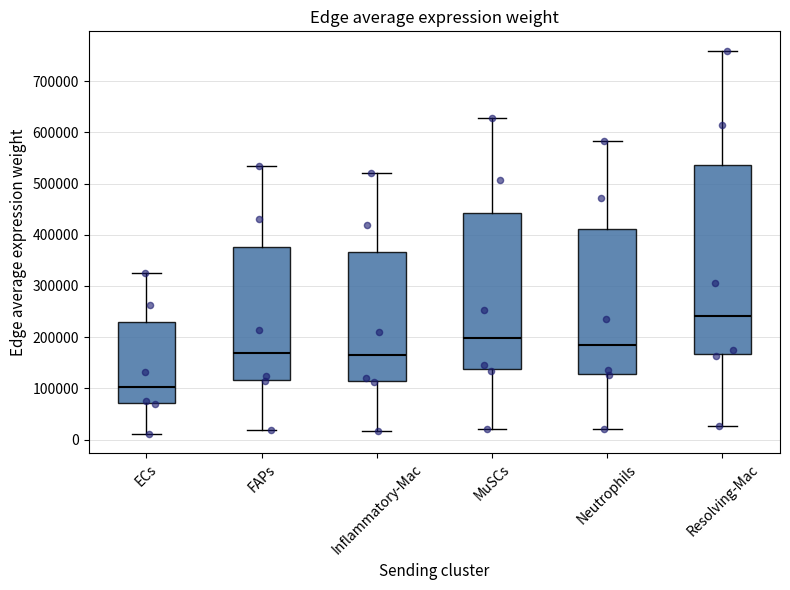

Which box is the tallest, from its lower edge to its upper edge?

Resolving-Mac